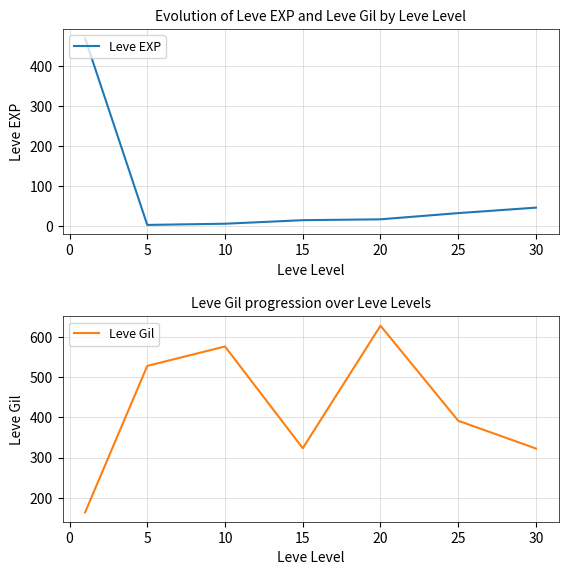

What is the maximum value for Leve EXP?

468.5